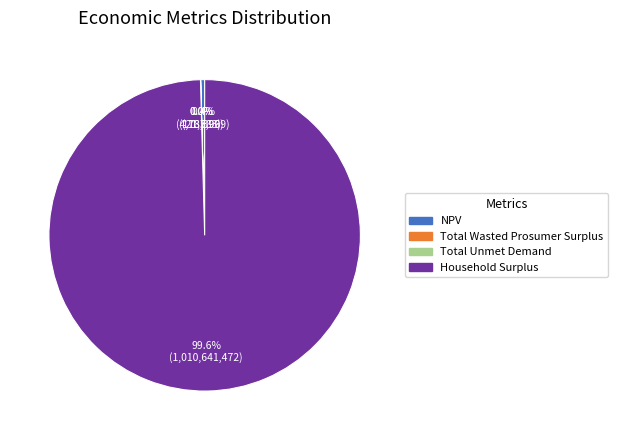

Between NPV and Household Surplus, which is larger?

Household Surplus